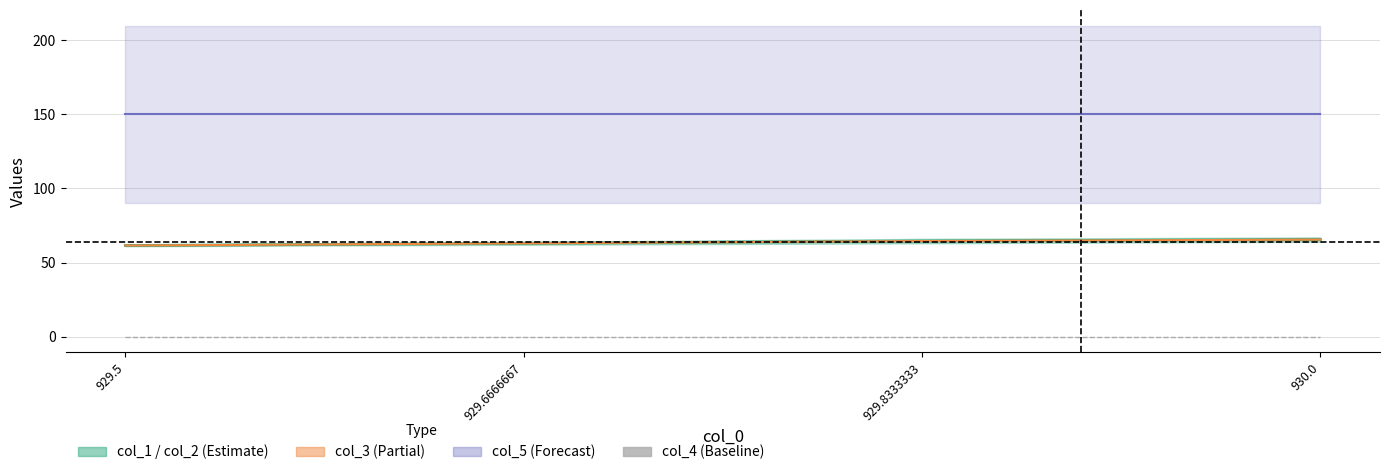

True or false: col_4 and col_3 mid cross at least once.

False